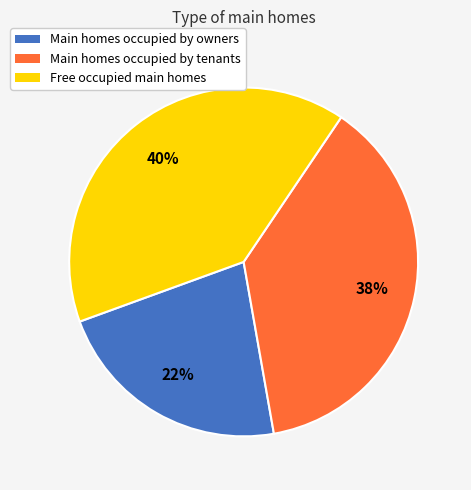

Rank the categories by value from highest to lowest.

Free occupied main homes, Main homes occupied by tenants, Main homes occupied by owners